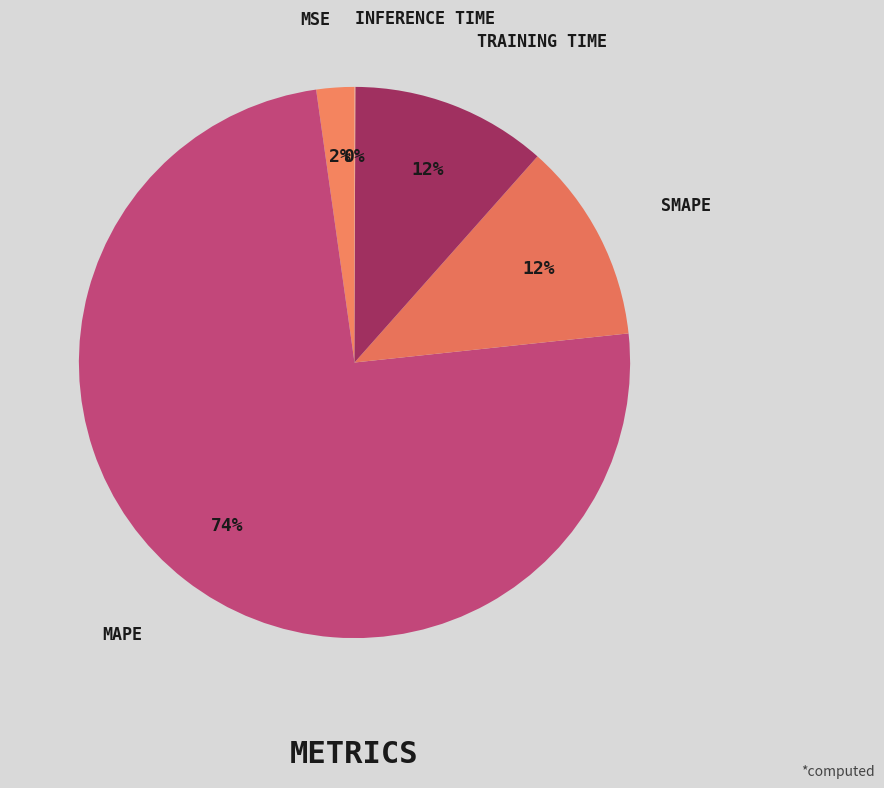

To the nearest percent, what is the average slice percentage?

20%